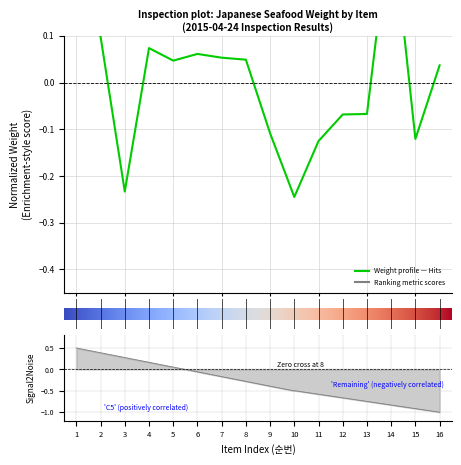

Rank the categories by value from highest to lowest.

14, 1, 2, 4, 6, 7, 8, 5, 16, 13, 12, 9, 15, 11, 3, 10